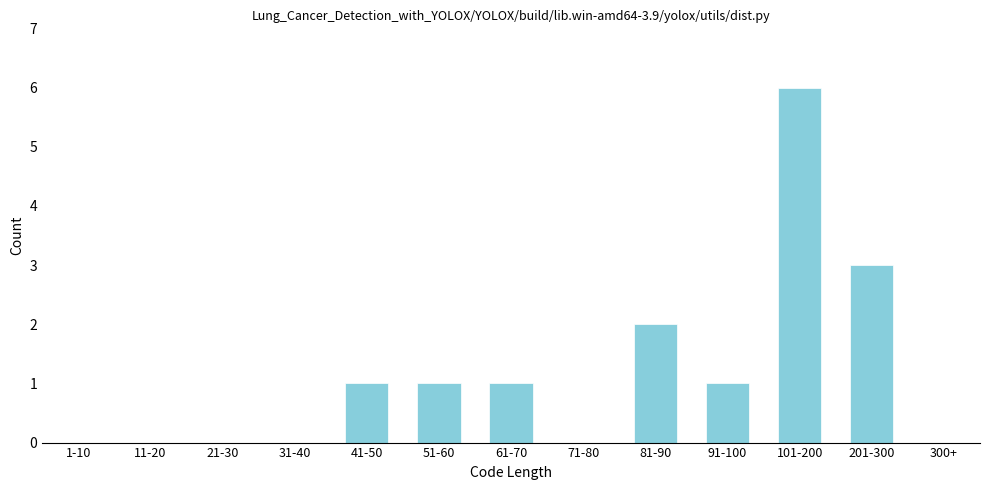

Reading right to left, transcribe all the data shown in this chart.

300+=0	201-300=3	101-200=6	91-100=1	81-90=2	71-80=0	61-70=1	51-60=1	41-50=1	31-40=0	21-30=0	11-20=0	1-10=0